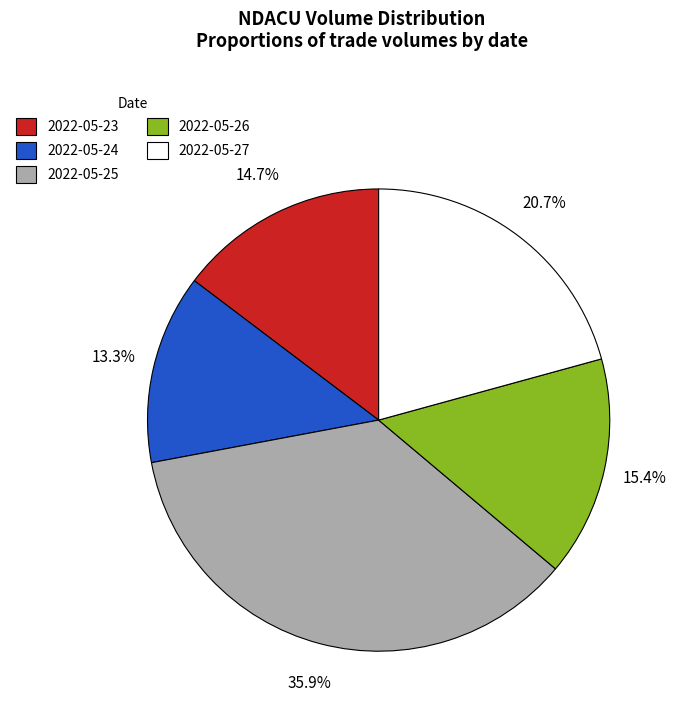

Rank the categories by value from lowest to highest.

2022-05-24, 2022-05-23, 2022-05-26, 2022-05-27, 2022-05-25